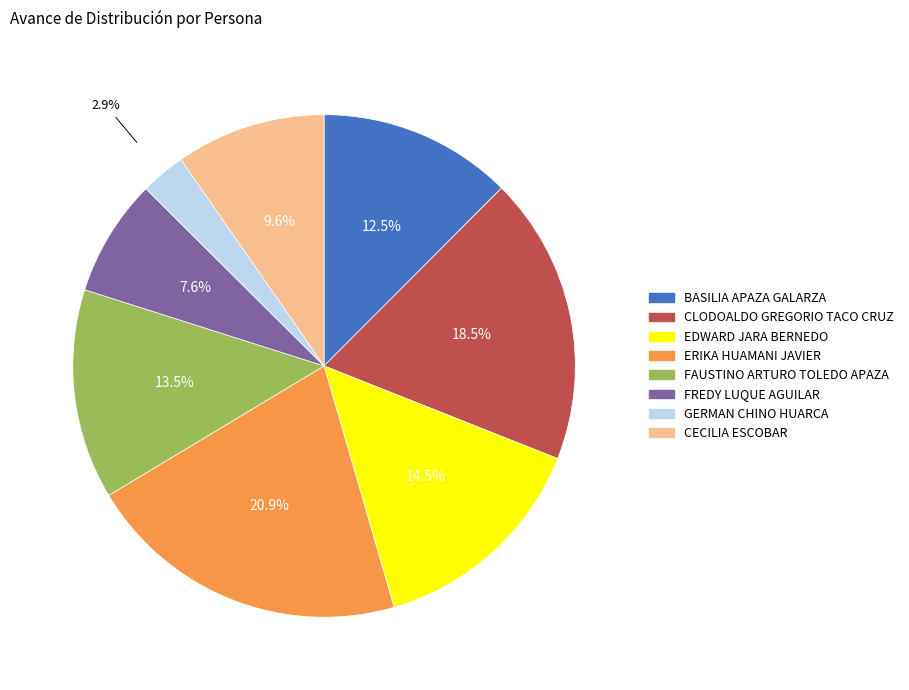

Is it true that FREDY LUQUE AGUILAR is 20% of the pie?

False